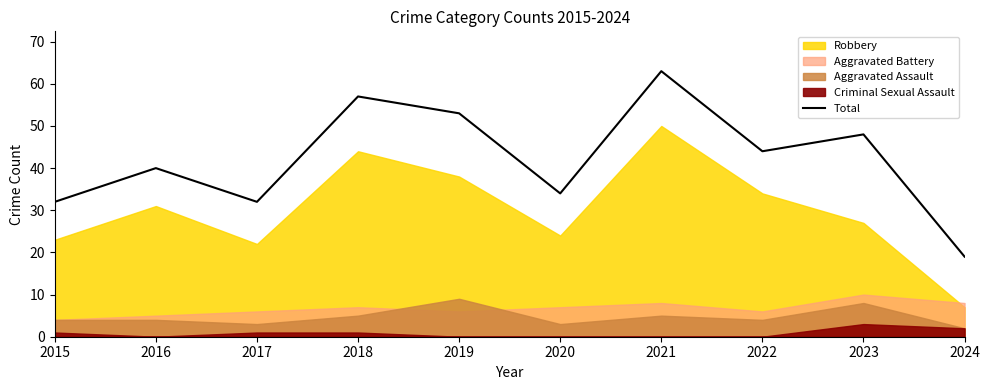

What is the value of the 3rd point from the left?

32